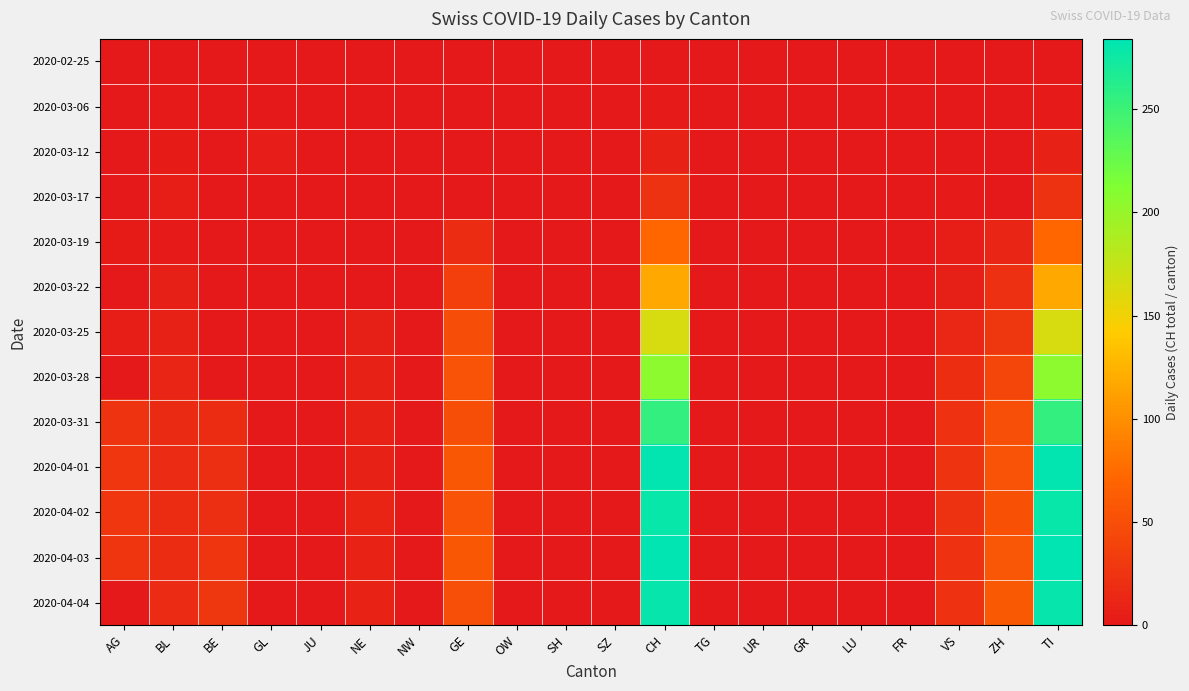

At CH, list the series in order from largest to smallest.

2020-04-03, 2020-04-01, 2020-04-04, 2020-04-02, 2020-03-31, 2020-03-28, 2020-03-25, 2020-03-22, 2020-03-19, 2020-03-17, 2020-03-12, 2020-03-06, 2020-02-25